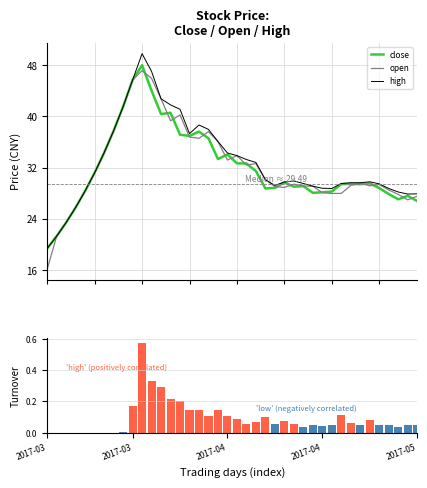

What is the difference between the second highest and minimum values in the high series?

27.6